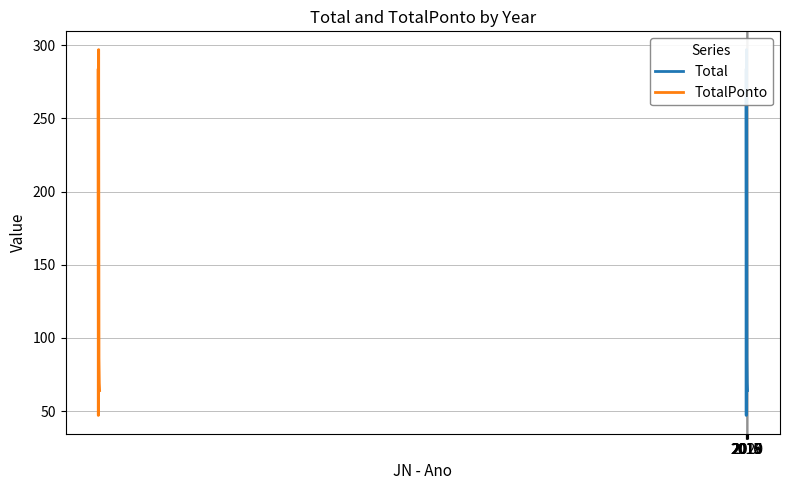

How many values in the TotalPonto series are below 86?

3